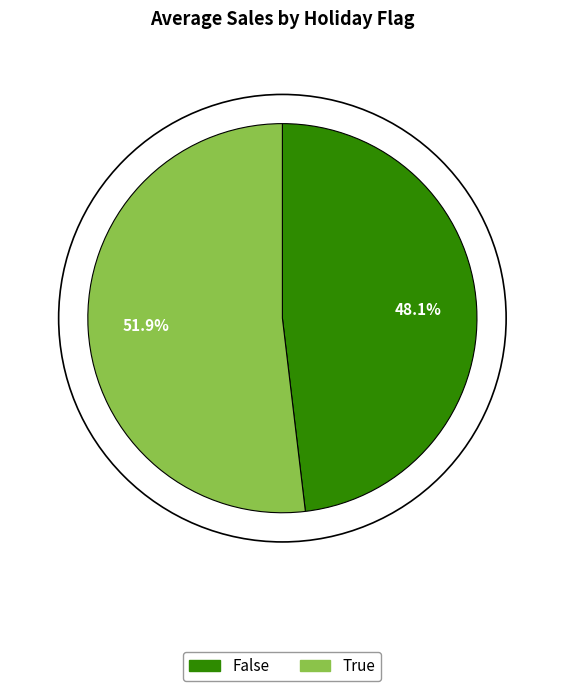

To the nearest percent, what is the average slice percentage?

50%